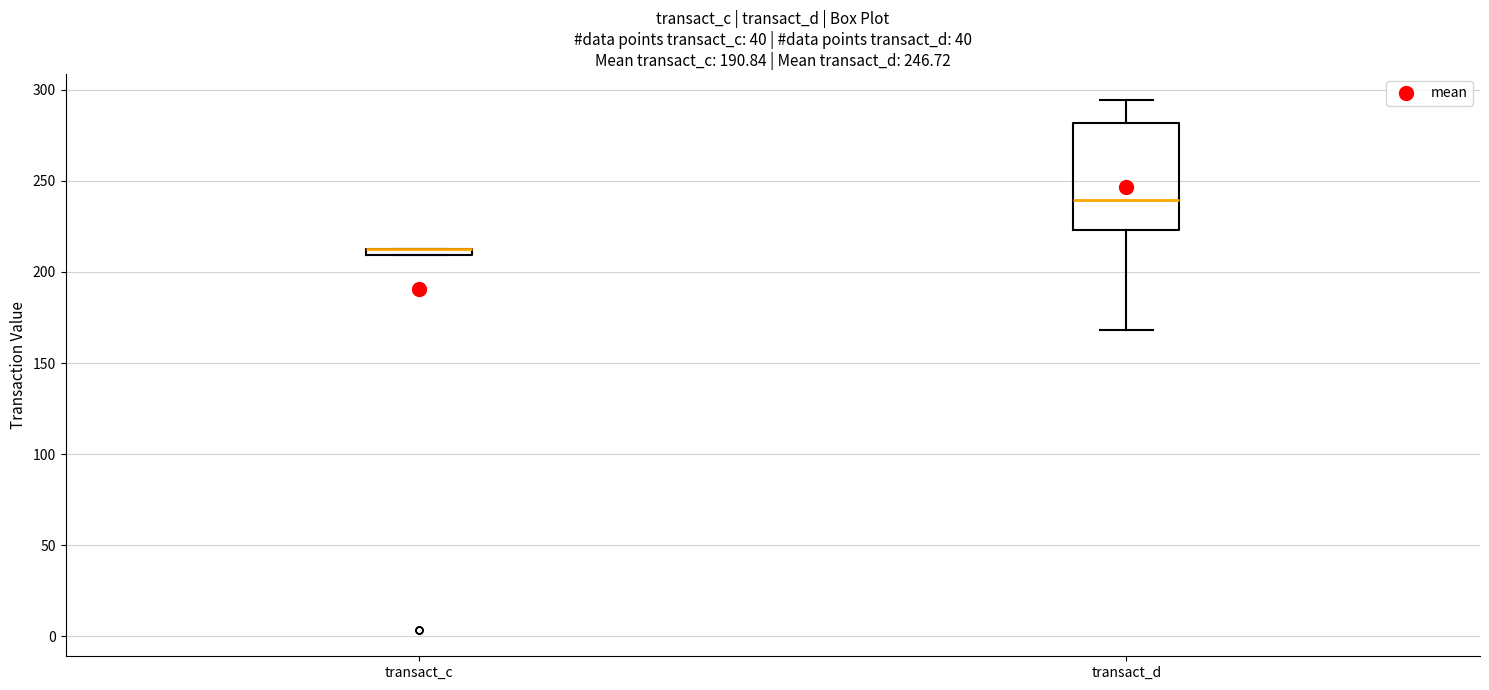

Comparing the boxes themselves (not the whiskers), which one is the tallest?

transact_d